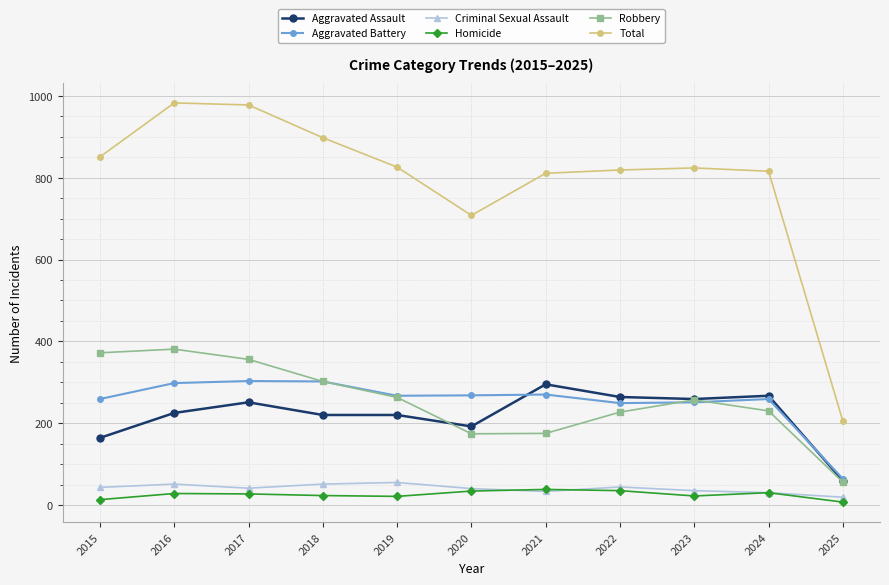

What is the total value across all series at 2025?

410